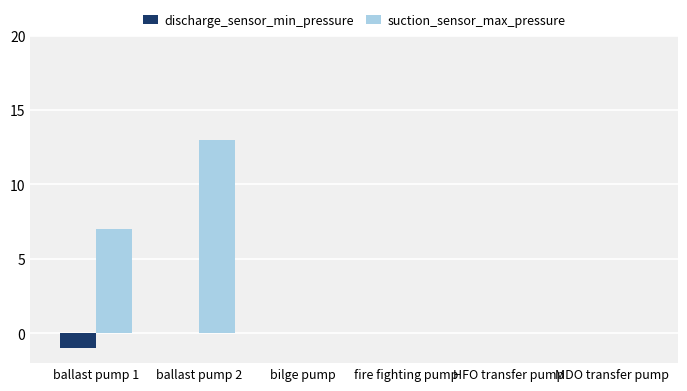

Which series changed the most between ballast pump 1 and MDO transfer pump?

suction_sensor_max_pressure